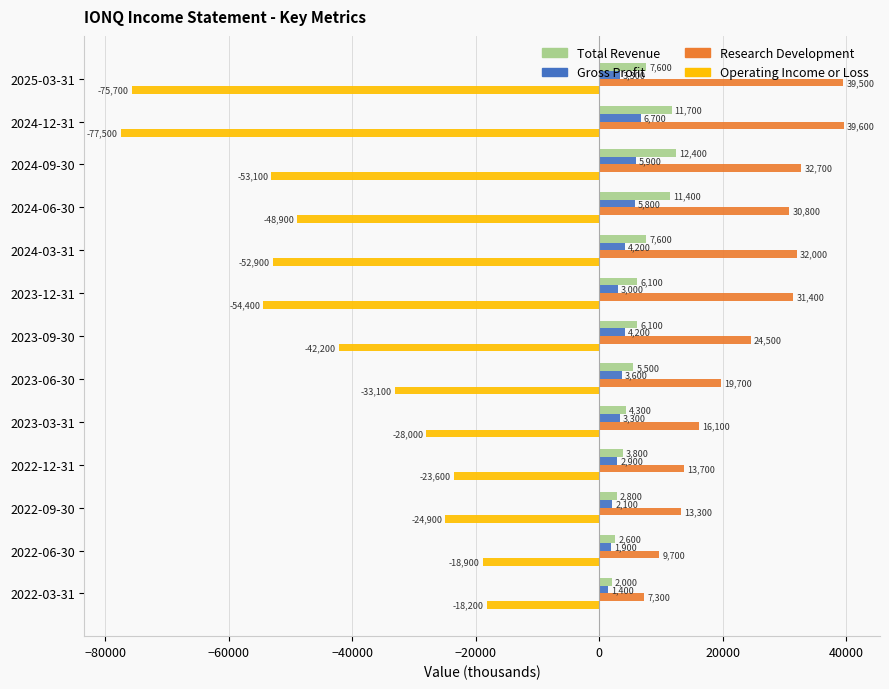

True or false: Research Development has a value of 52871 at 2023-12-31.

False